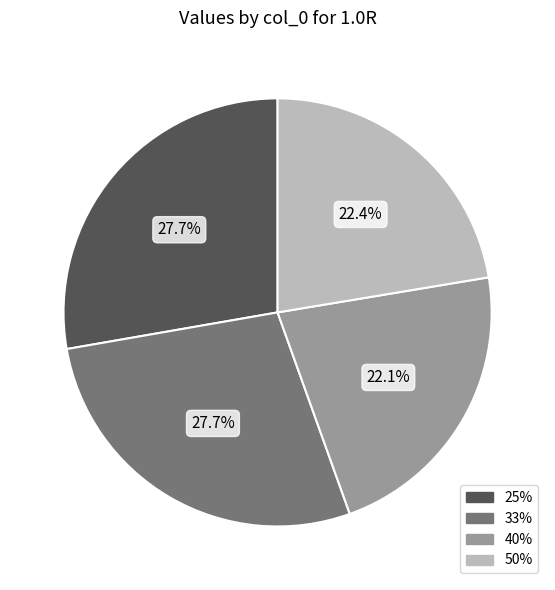

How many segments does this pie chart have?

4